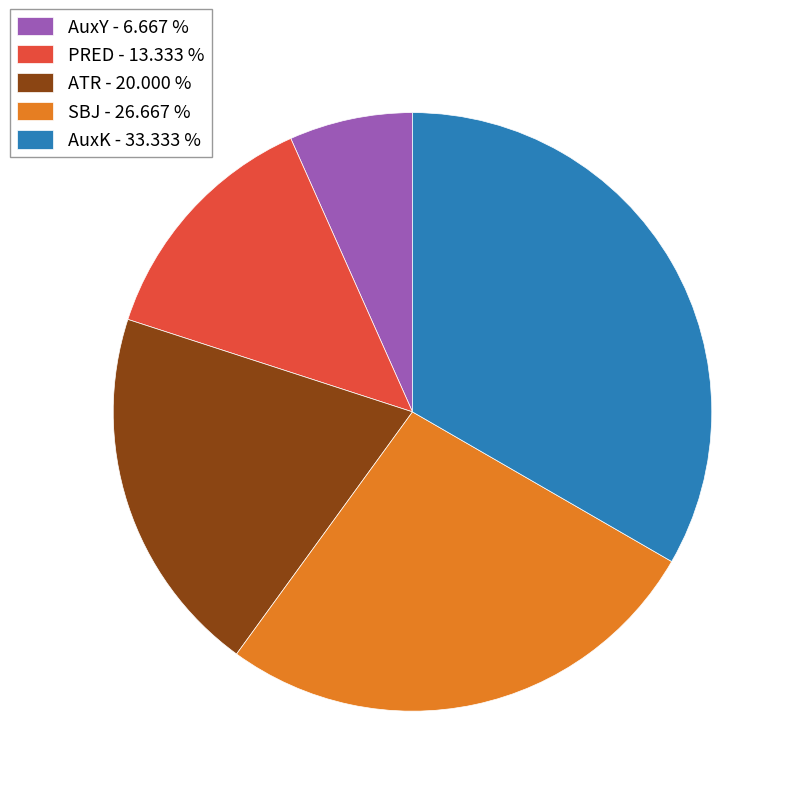

Is there a majority slice in this chart?

No